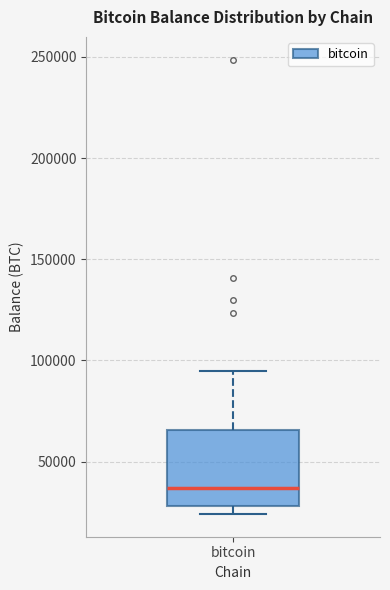

Read this box plot against the y-axis: the position of the median line, the range covered by the box, and the ends of both whiskers. The values are not printed on the chart, so give them approximately, as read against the axis.

median 35000, box 30000 to 65000, whiskers 25000 to 95000